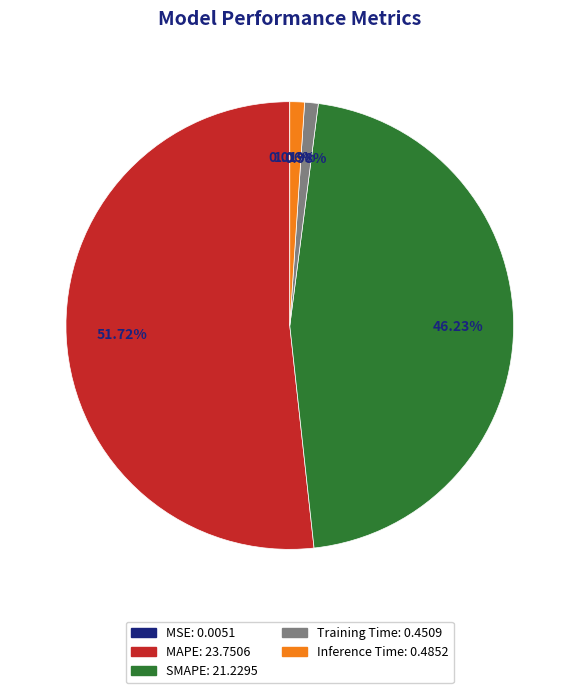

Do SMAPE and Inference Time together represent more than half of the pie?

No